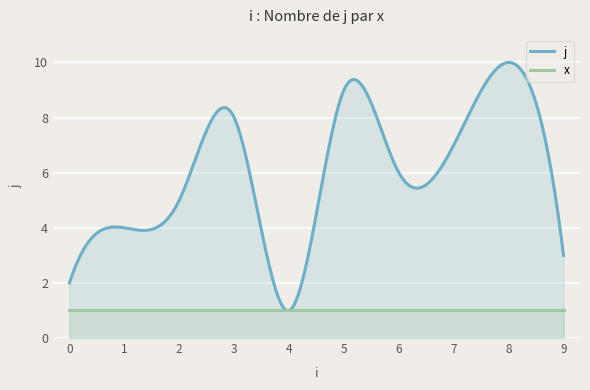

How many values in the j series are below 6?

5